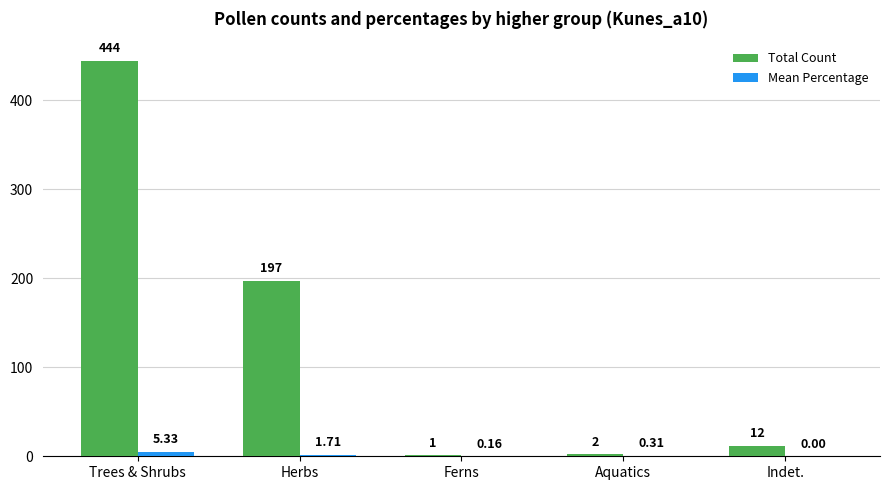

At which category is the sum across all series the highest?

Trees & Shrubs